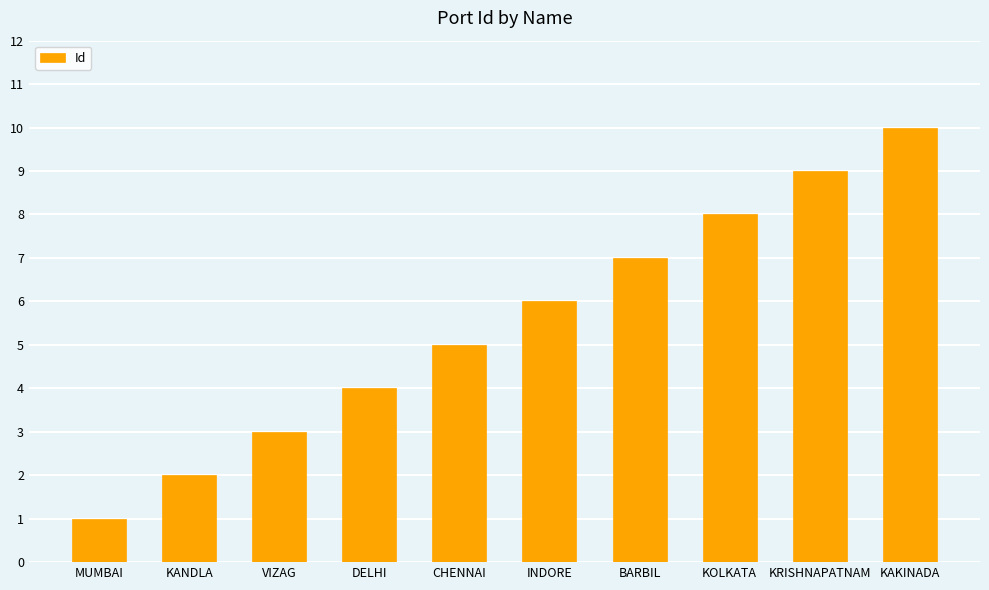

The chart shows a value of 8 at KOLKATA. True or false?

True